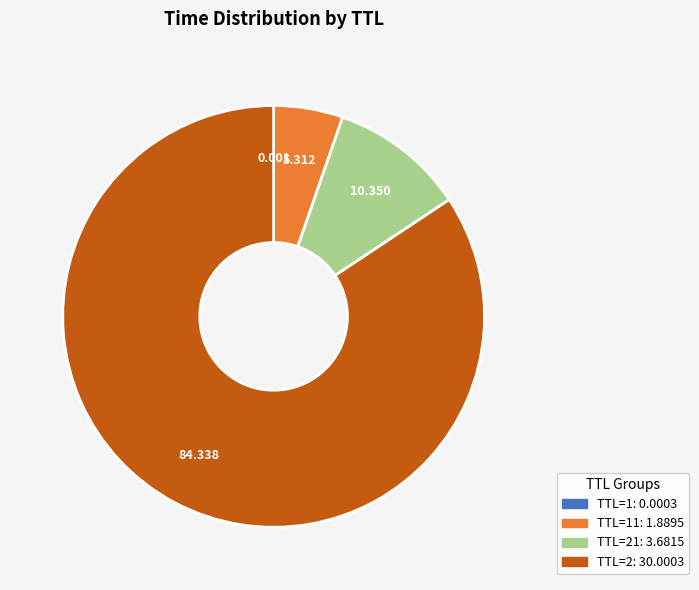

Is there a majority slice in this chart?

Yes